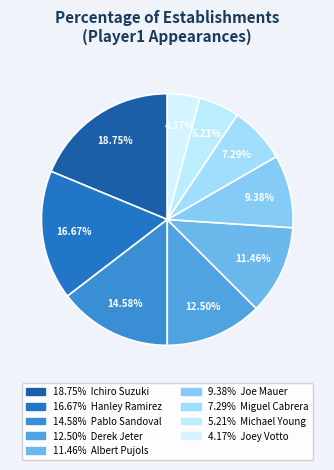

How many slices are in this pie chart?

9